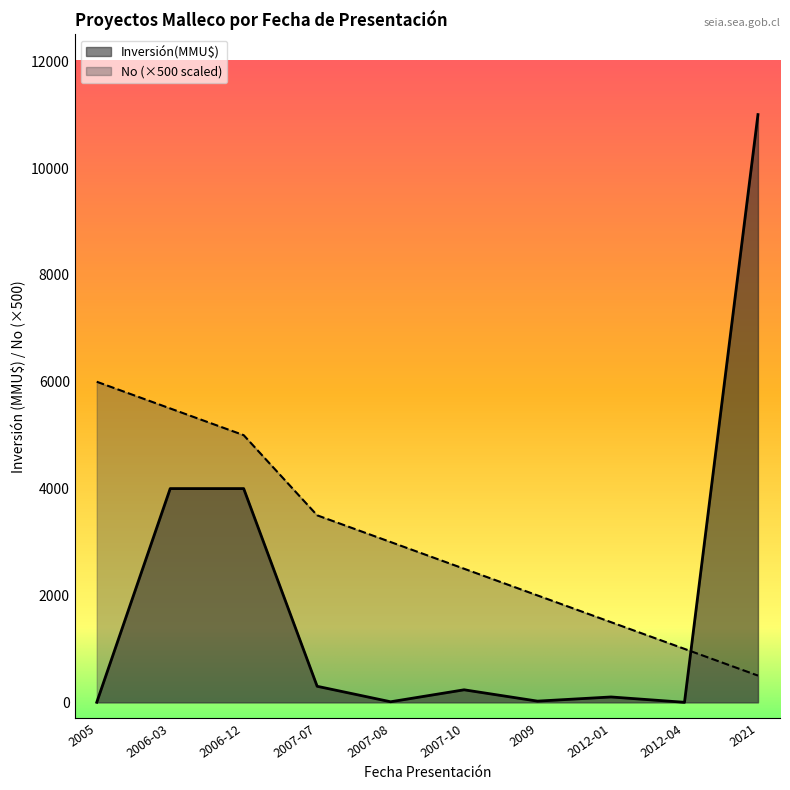

In Inversión(MMU$), how many points are lower than both neighbors (excluding endpoints)?

3